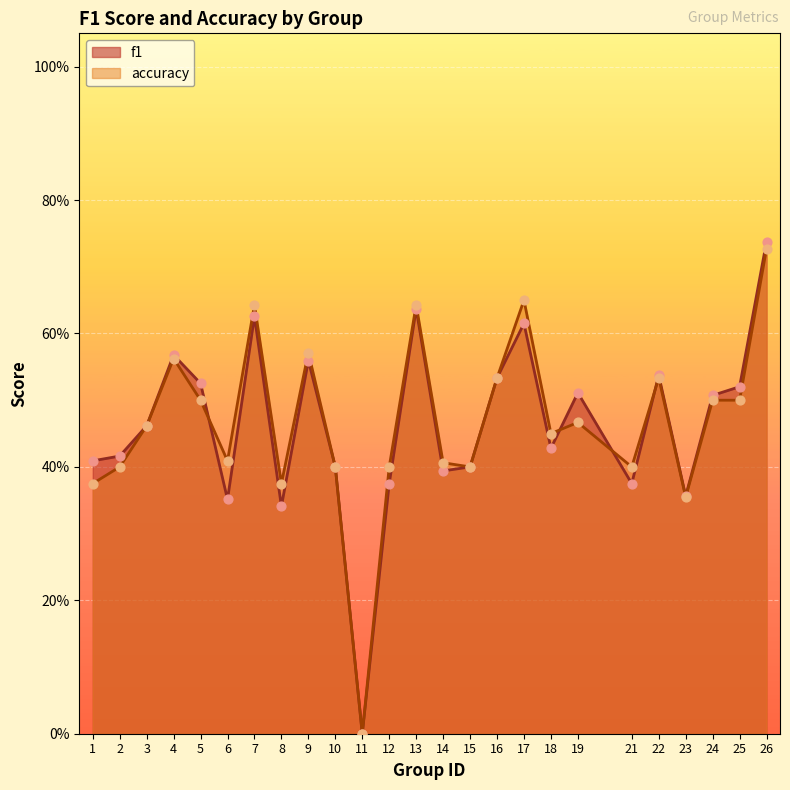

Is the value of f1 at 19 greater than the value of accuracy at 7?

No